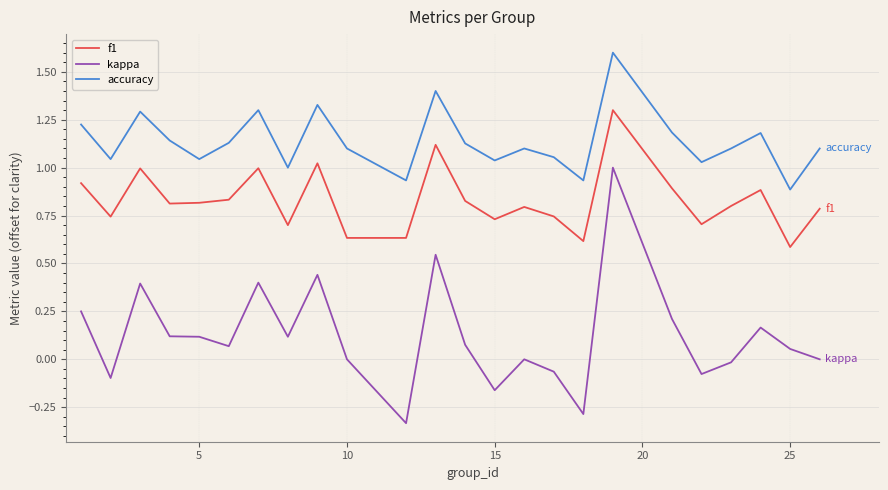

How many lines are shown in the chart?

3